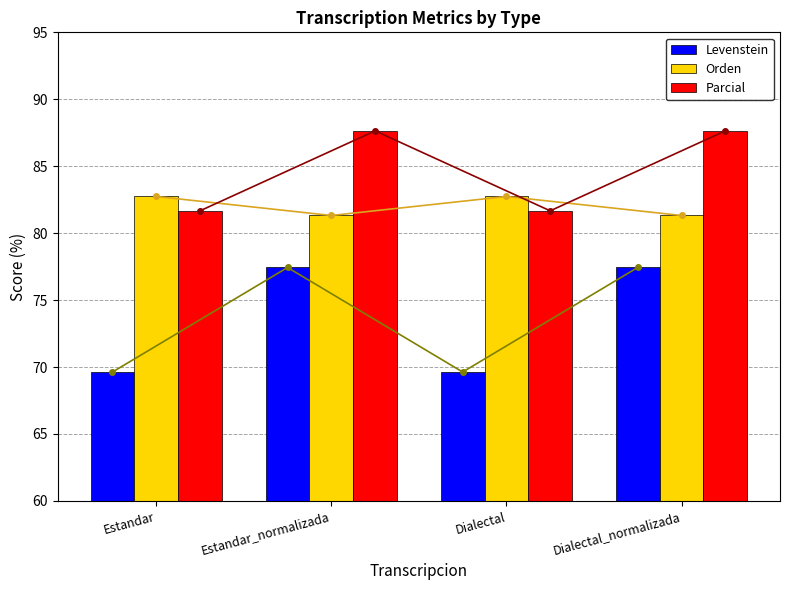

At which category is the sum across all series the highest?

Estandar_normalizada